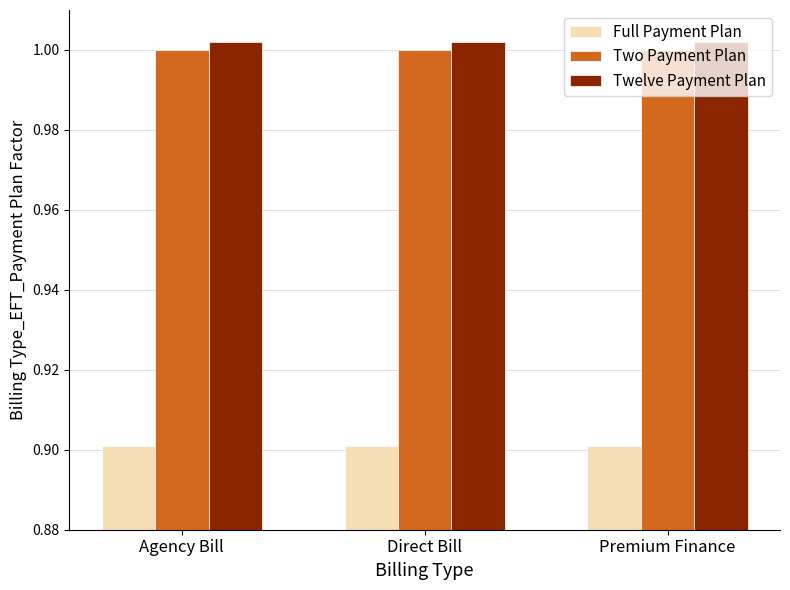

Is the value of Full Payment Plan at Agency Bill greater than the value of Two Payment Plan at Direct Bill?

No